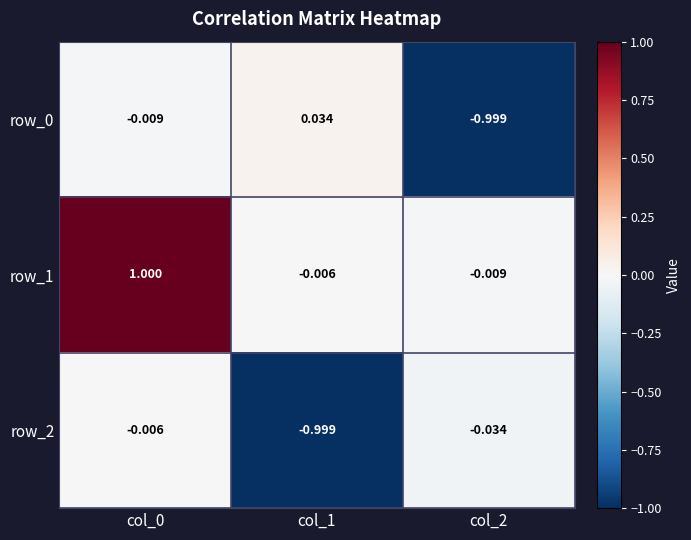

Is the value of row_2 at col_2 greater than the value of row_0 at col_1?

No